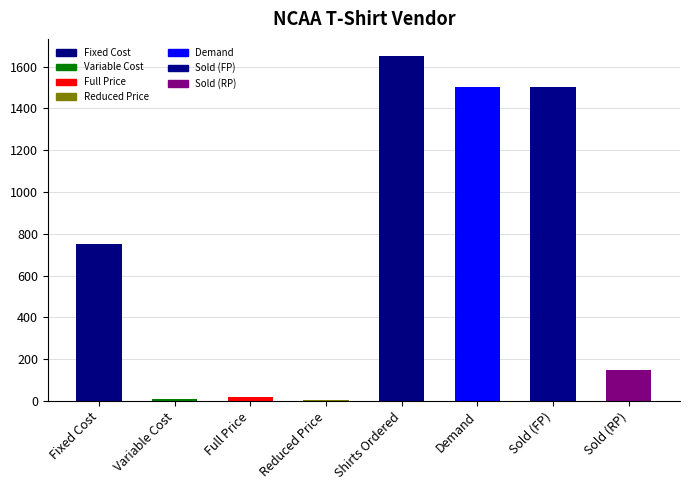

Count the number of data series in this chart.

1